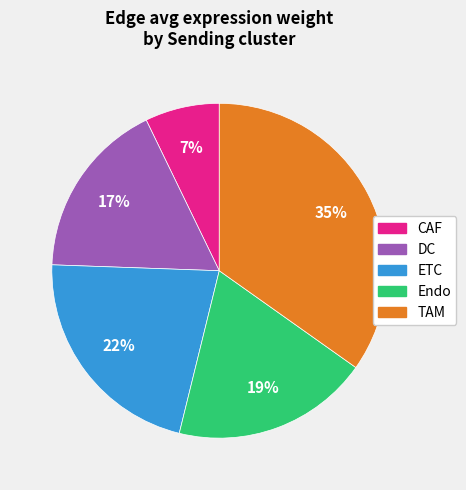

To the nearest percent, what is the average slice percentage?

20%